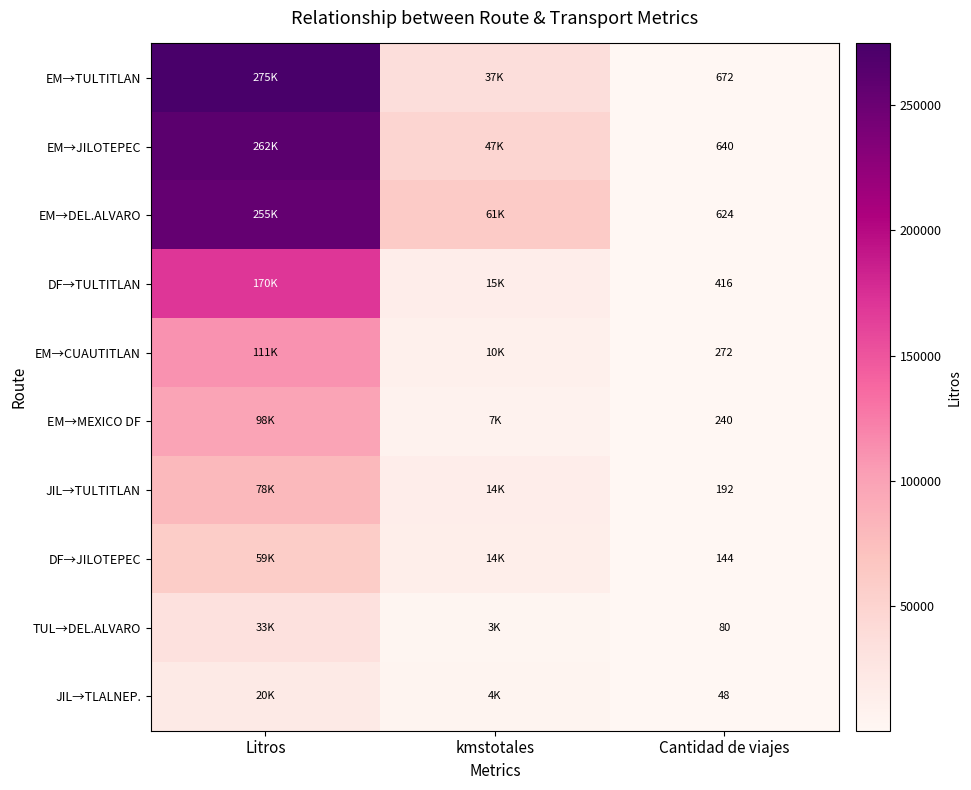

Rank the series at Cantidad de viajes from highest to lowest value.

EM→TULTITLAN, EM→JILOTEPEC, EM→DEL.ALVARO, DF→TULTITLAN, EM→CUAUTITLAN, EM→MEXICO DF, JIL→TULTITLAN, DF→JILOTEPEC, TUL→DEL.ALVARO, JIL→TLALNEP.